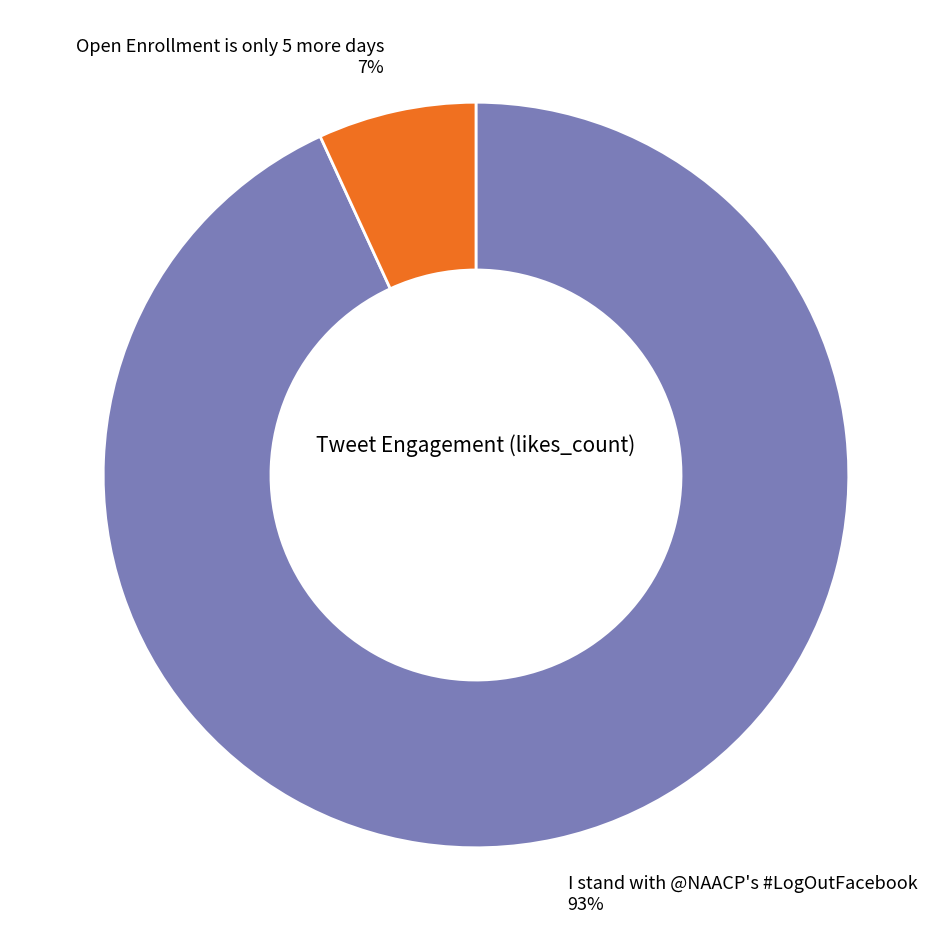

Which slice is the largest?

I stand with @NAACP's #LogOutFacebook